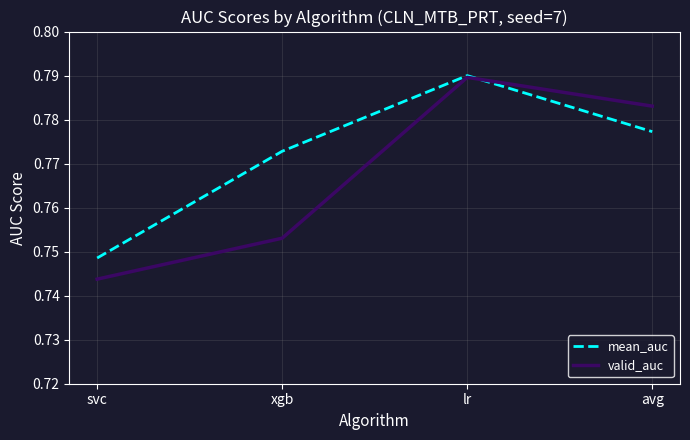

True or false: mean_auc and valid_auc cross at least once.

True